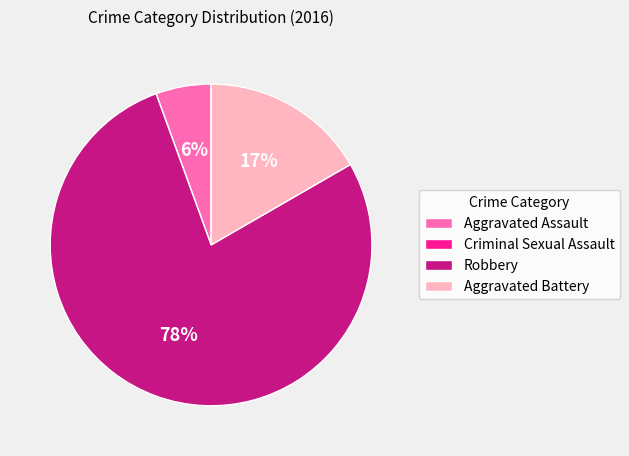

The Aggravated Assault slice represents 6% of the pie. True or false?

True